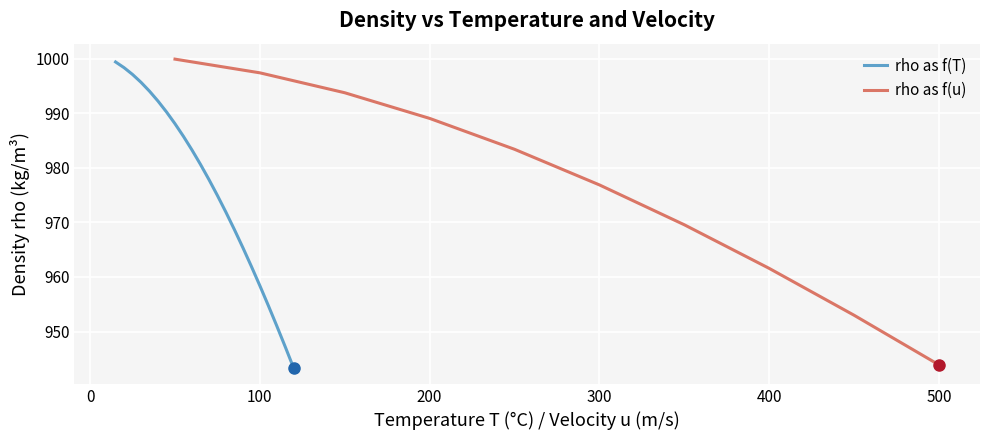

What is the maximum value for rho as f(T)?

999.4